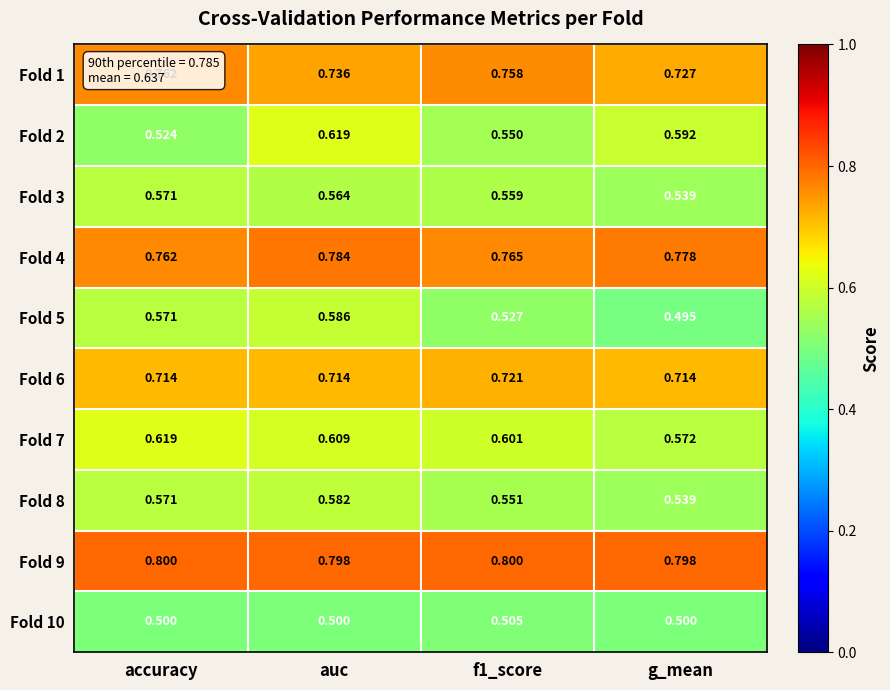

Is the value of Fold 7 at f1_score greater than the value of Fold 4 at auc?

No